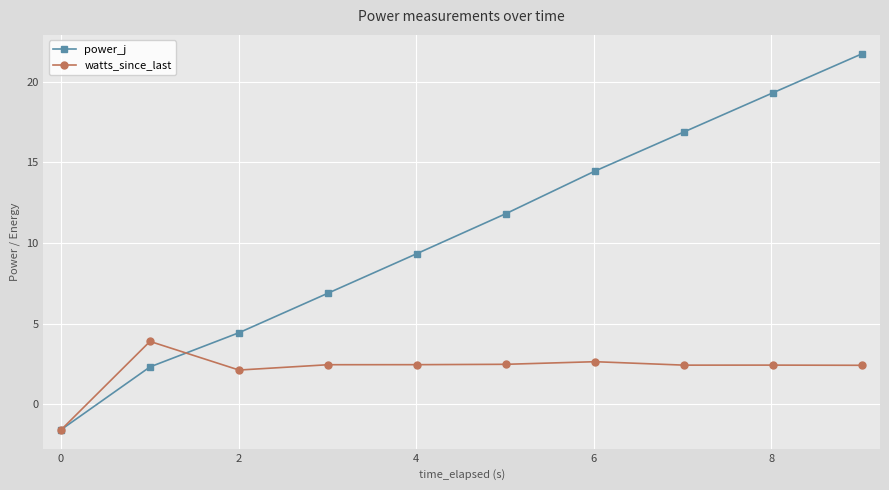

Which series has the largest total across all categories?

power_j